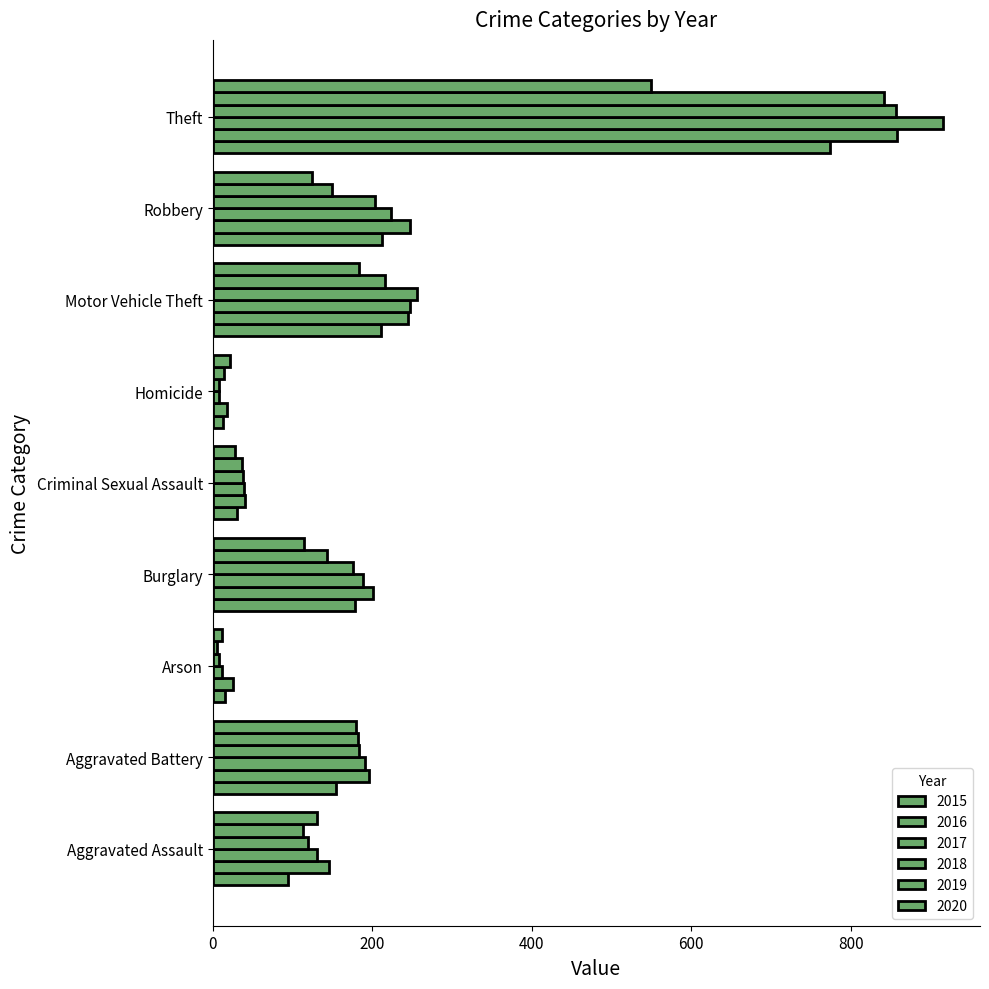

How many data points in 2015 are less than 154?

4